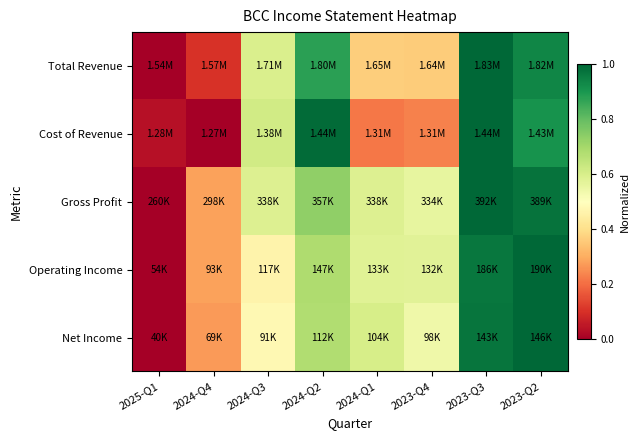

Between 2024-Q4 and 2023-Q2, which series saw the biggest shift?

Cost of Revenue